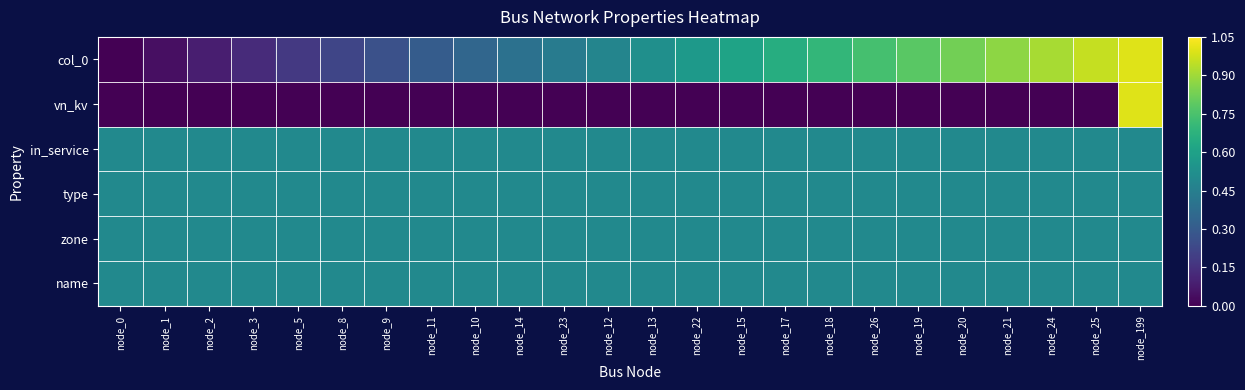

Rank the series at node_18 from highest to lowest value.

col_0, in_service, type, zone, name, vn_kv